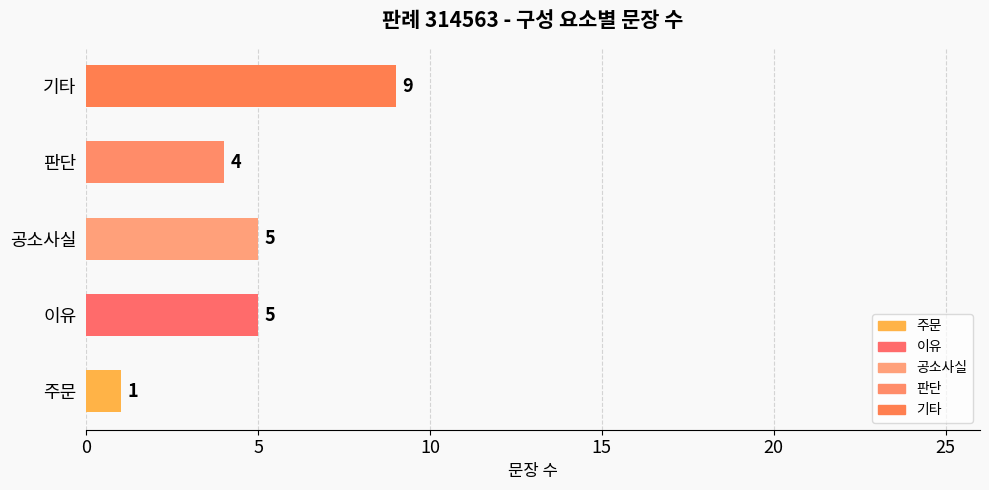

The chart shows a value of 0 at 주문. True or false?

False